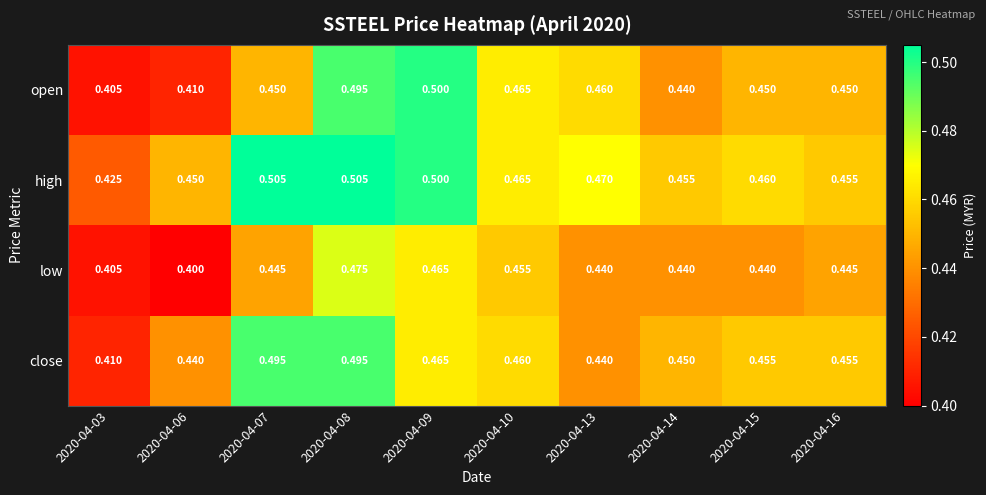

At 2020-04-06, list the series in order from smallest to largest.

low, open, close, high